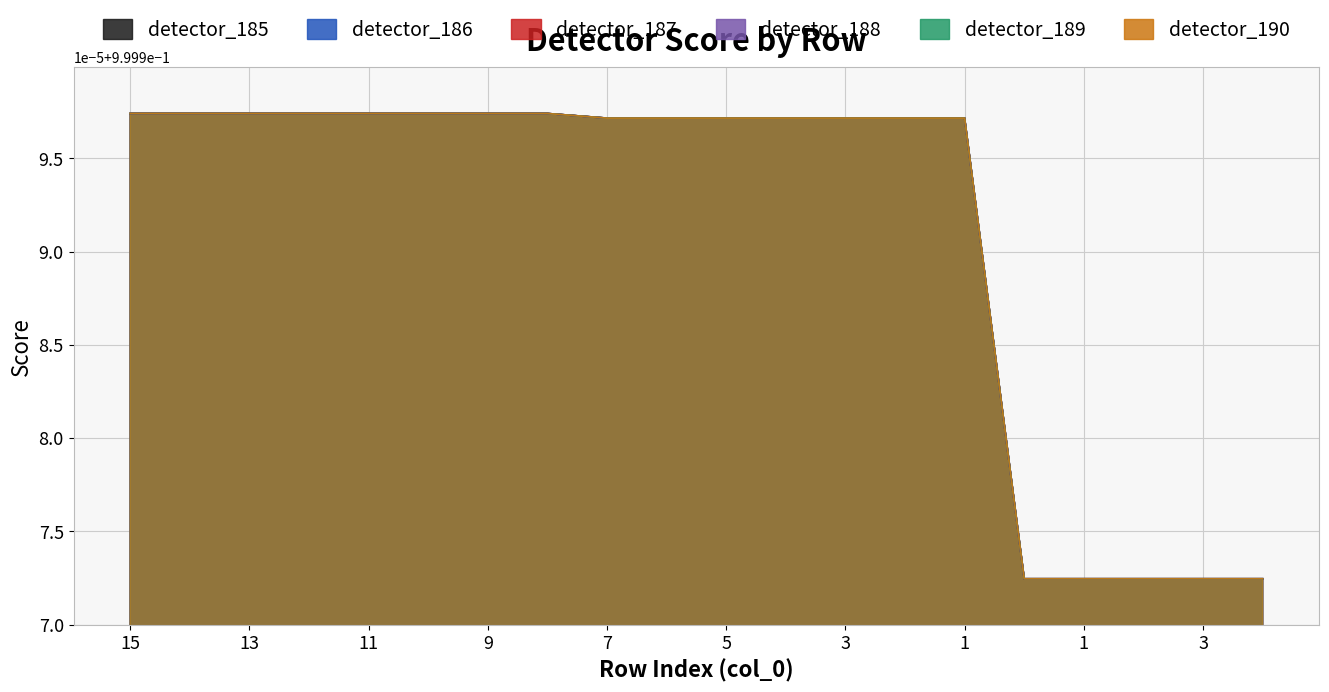

How many categories are shown in the chart?

20